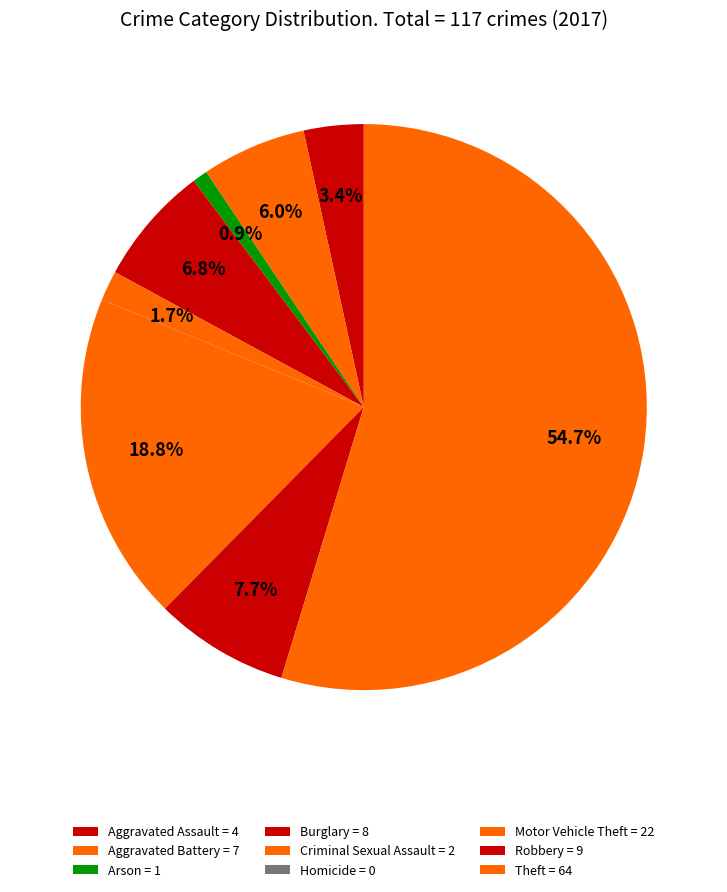

Is it true that Aggravated Battery is 1% of the pie?

False